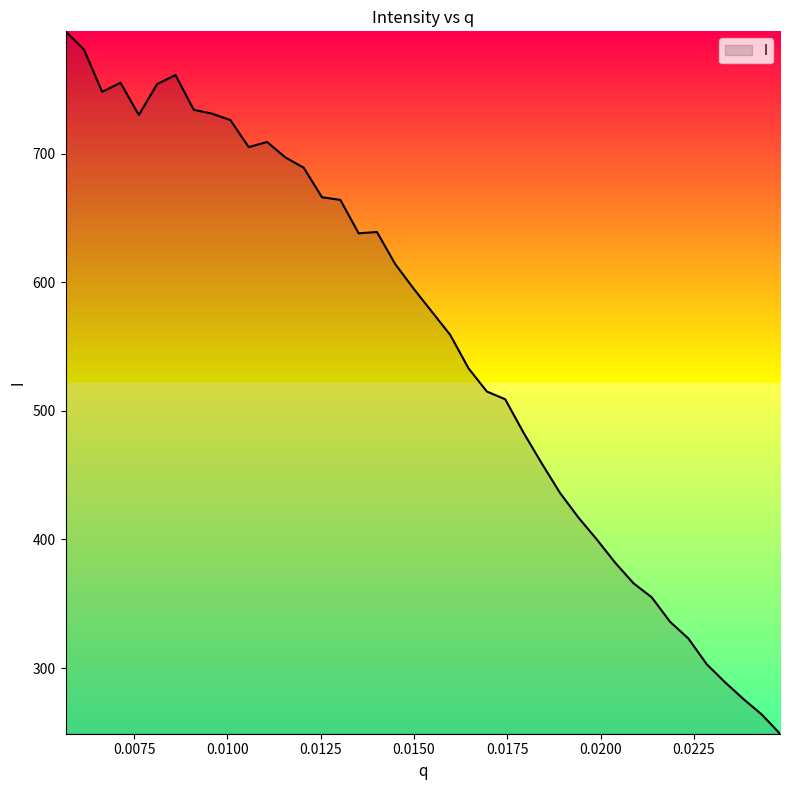

What is the maximum value shown in the chart?

795